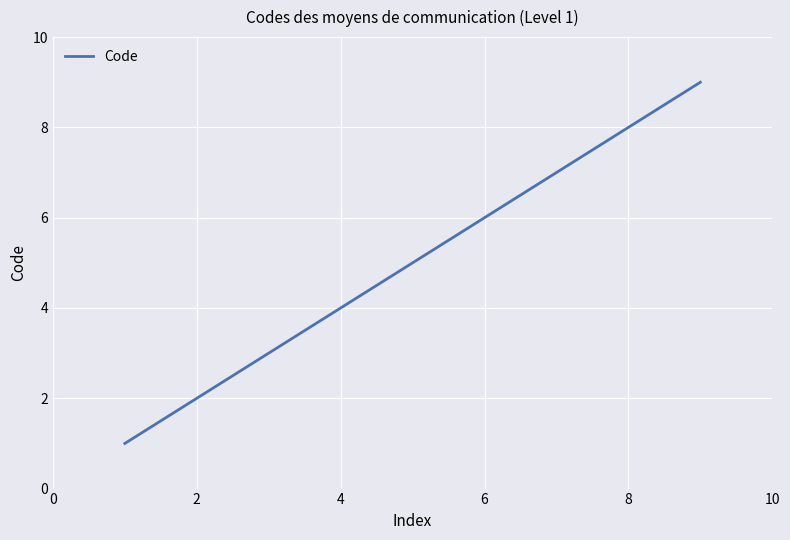

What is the difference between the maximum and minimum values?

8